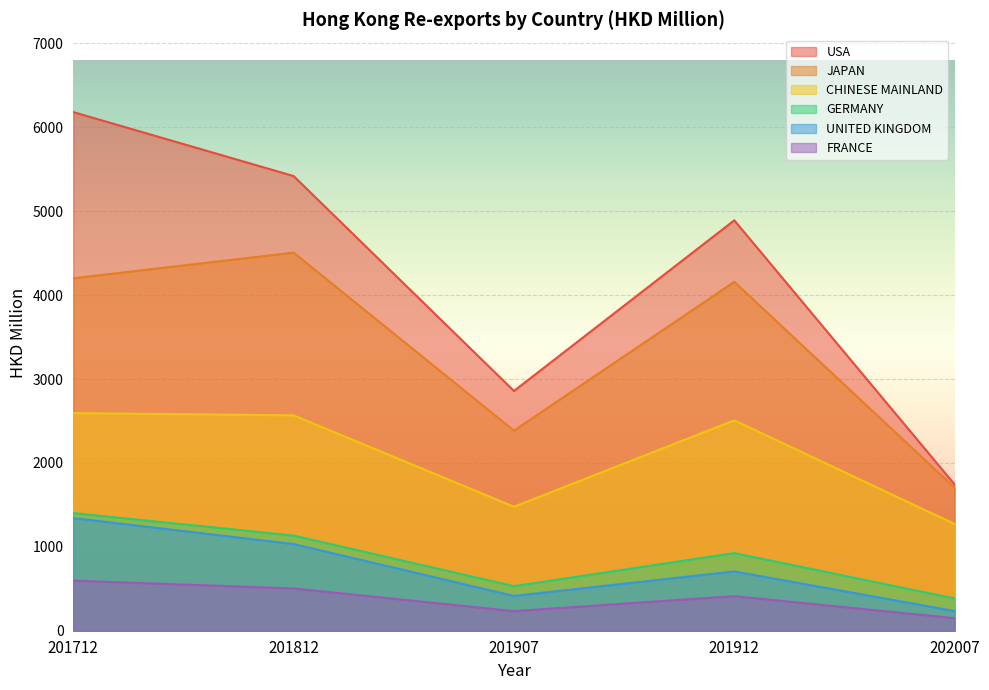

Rank the categories by FRANCE value from highest to lowest.

201712, 201812, 201912, 201907, 202007